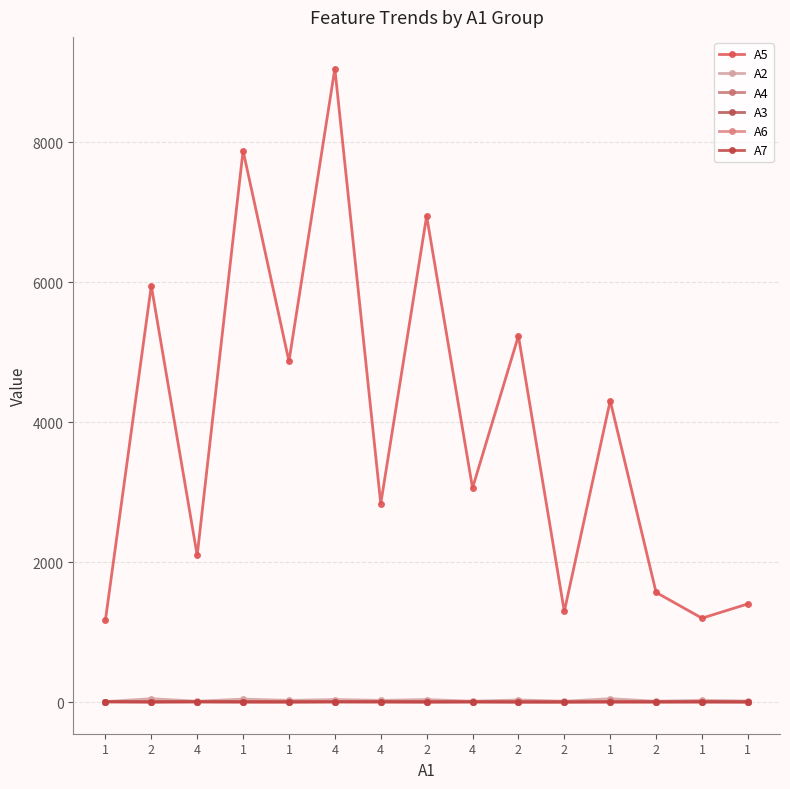

What is the label of the 11th point from the right?

1